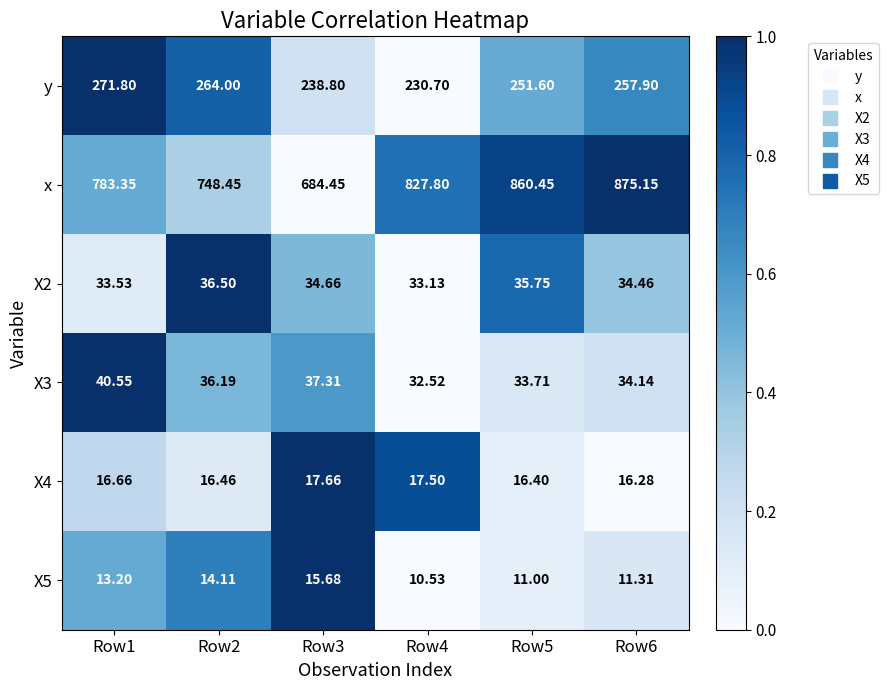

Which series has the largest total across all categories?

x